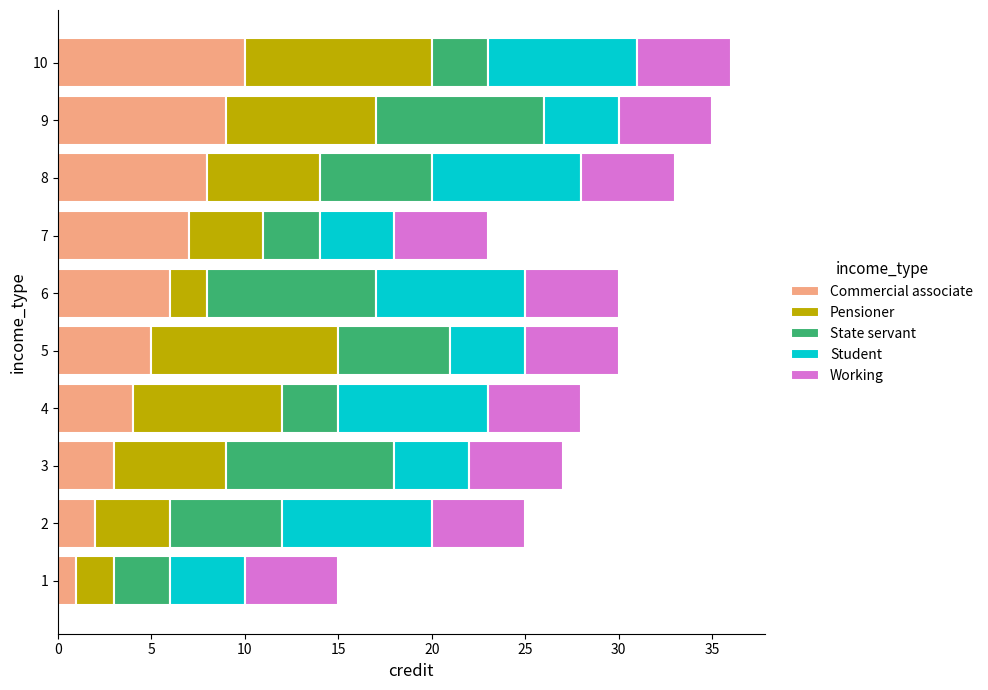

What is the highest value of the Commercial associate series?

10